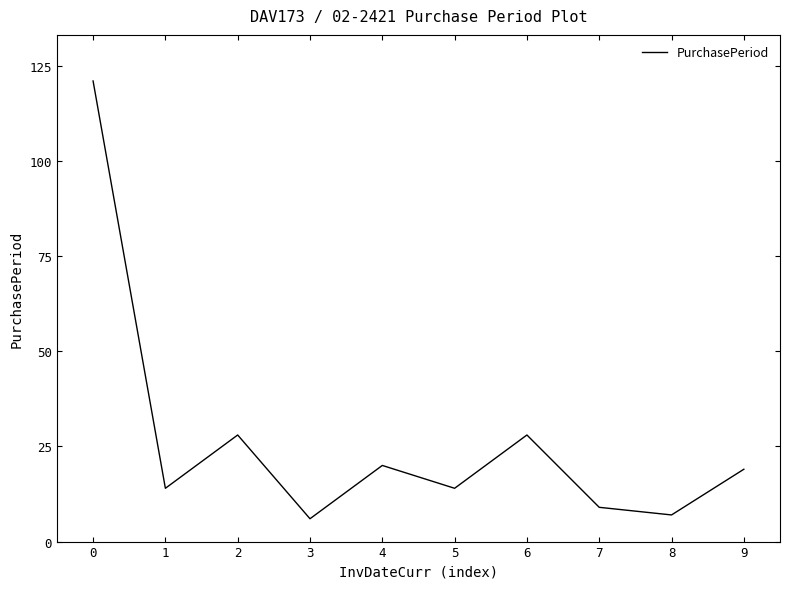

What is the difference between the maximum and minimum values?

115